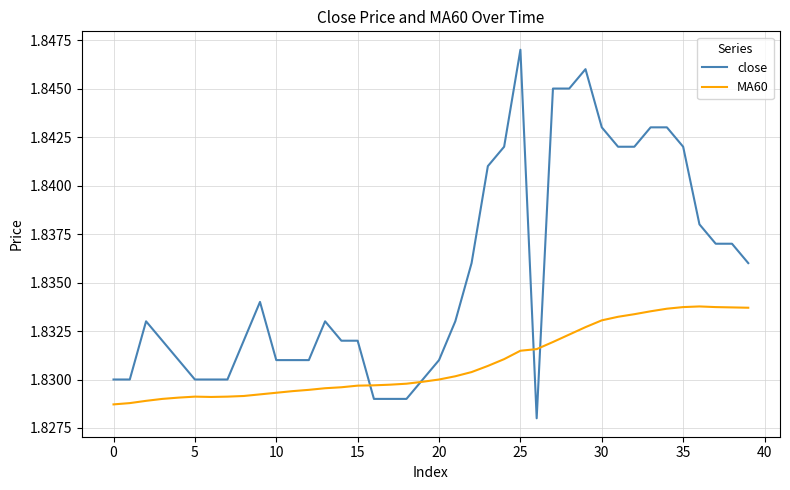

Which series has the widest spread of values?

close